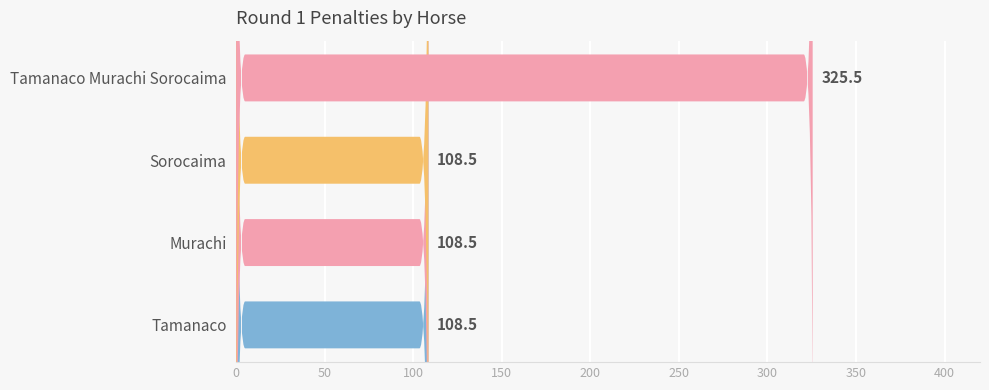

True or false: the data shows 191.7 at Tamanaco.

False